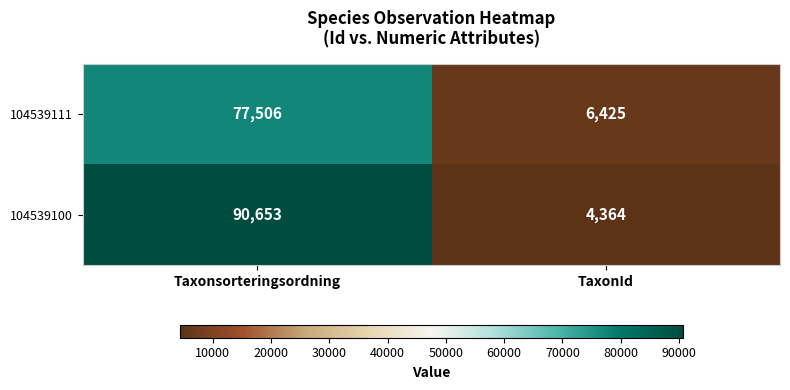

The value of 104539100 at TaxonId is 1710. True or false?

False